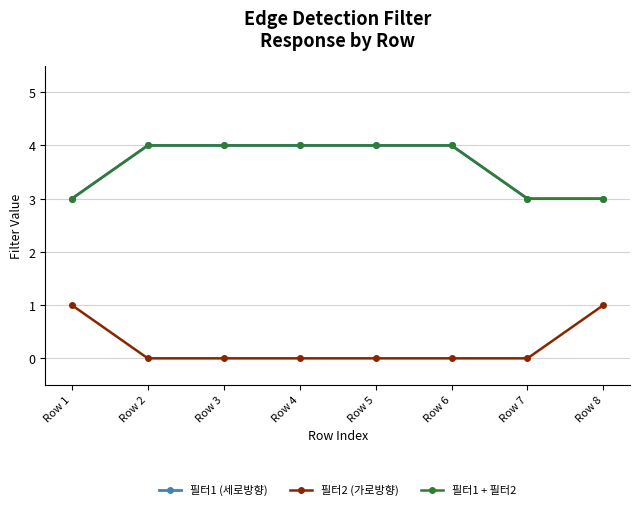

True or false: 필터2 (가로방향) and 필터1 (세로방향) cross at least once.

False